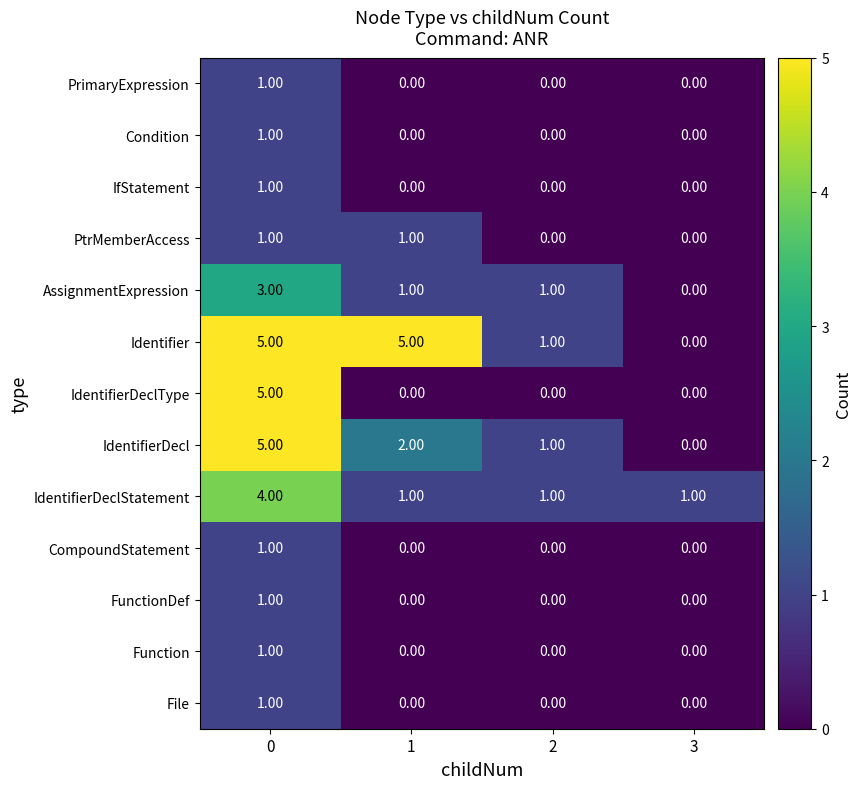

What is the total value across all series at 2?

4